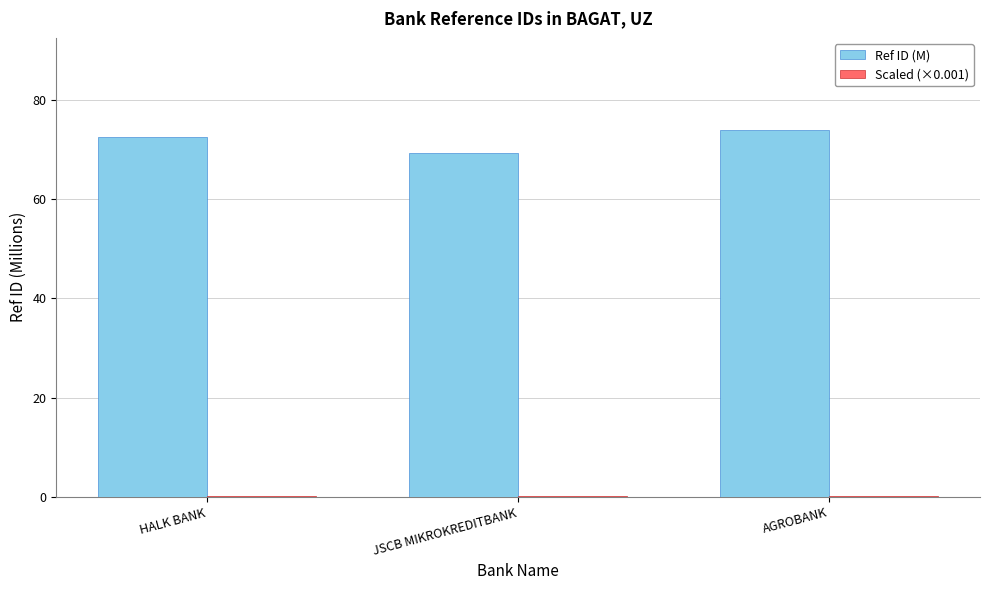

What is the greatest value displayed?

74.0